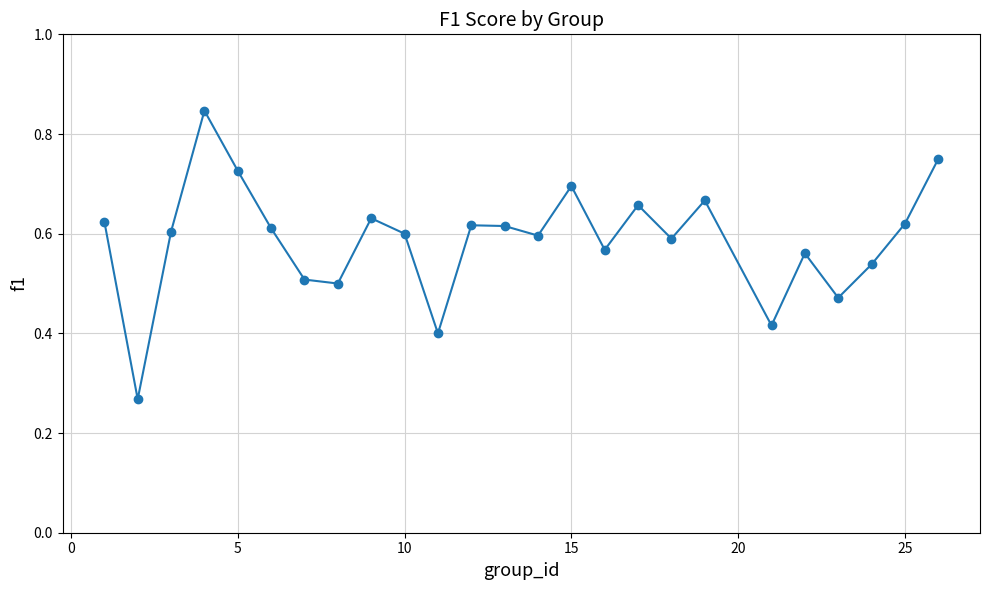

Count the values in the range 0 to 1.

25